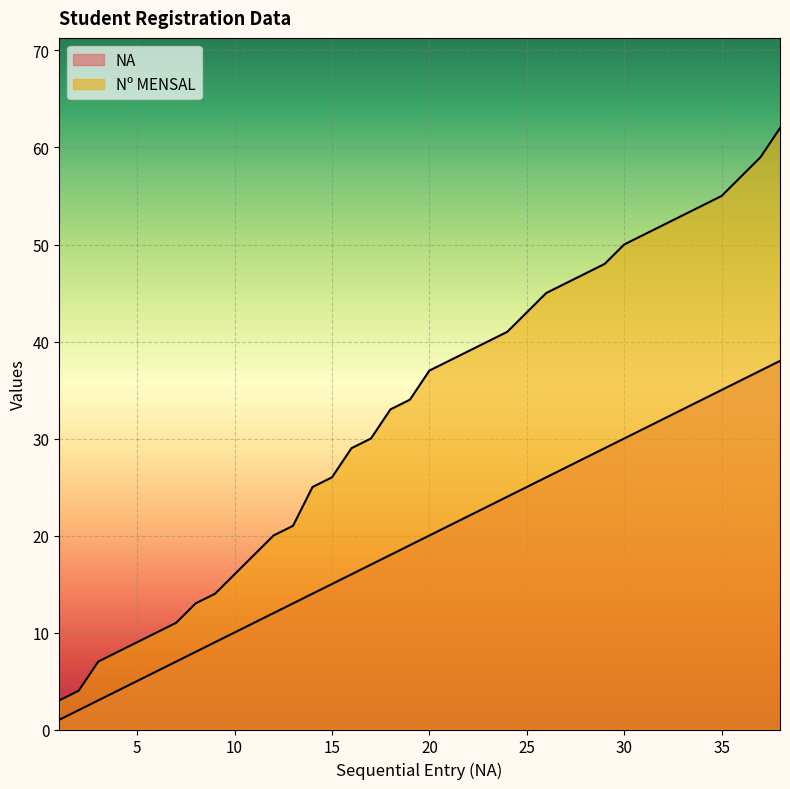

True or false: NA and Nº MENSAL intersect in this chart.

False